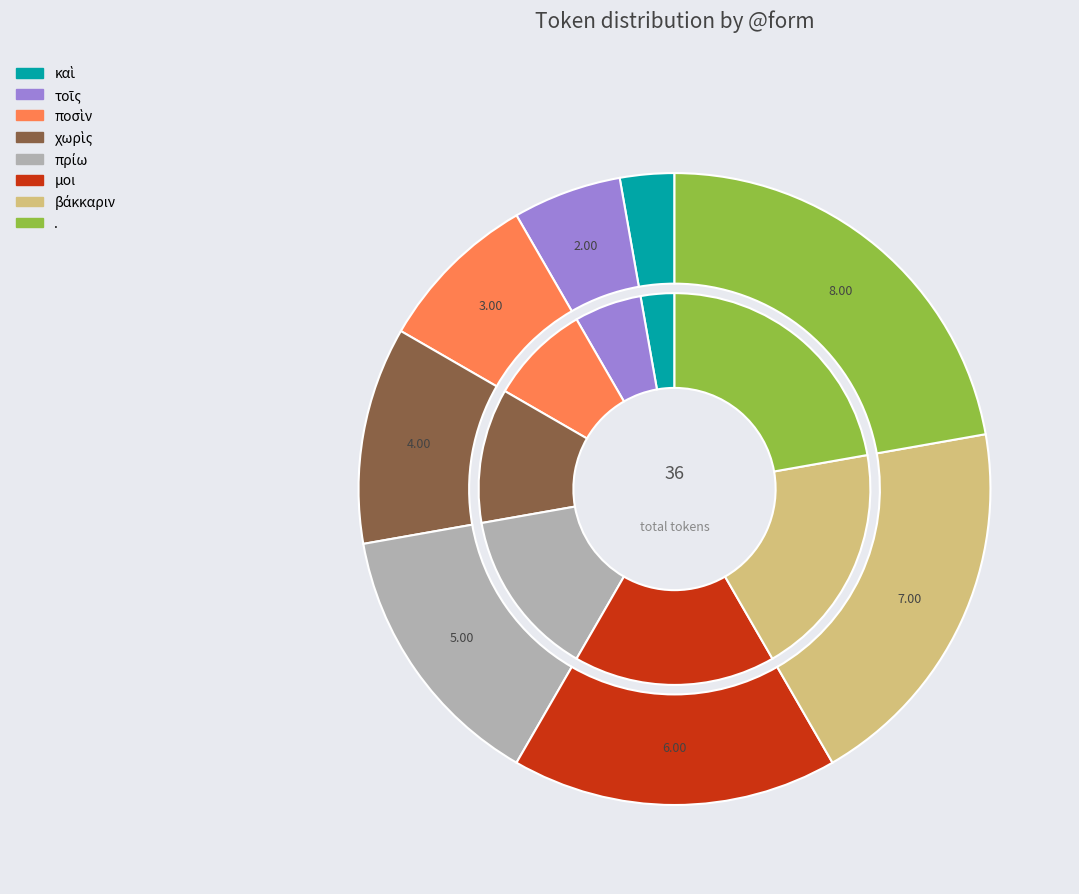

How many segments does this pie chart have?

8